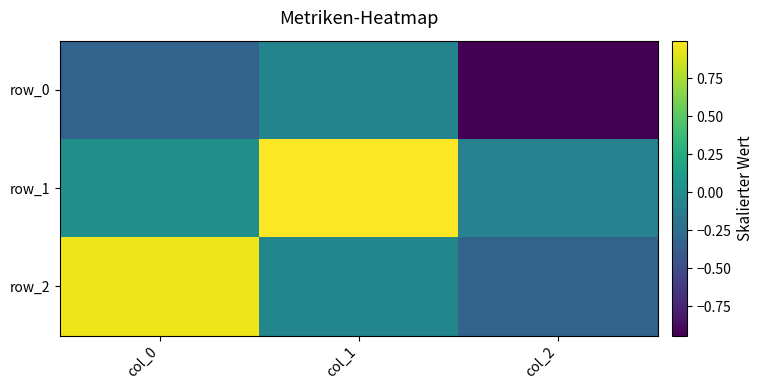

List the series in order of their overall mean, highest first.

row_1, row_2, row_0